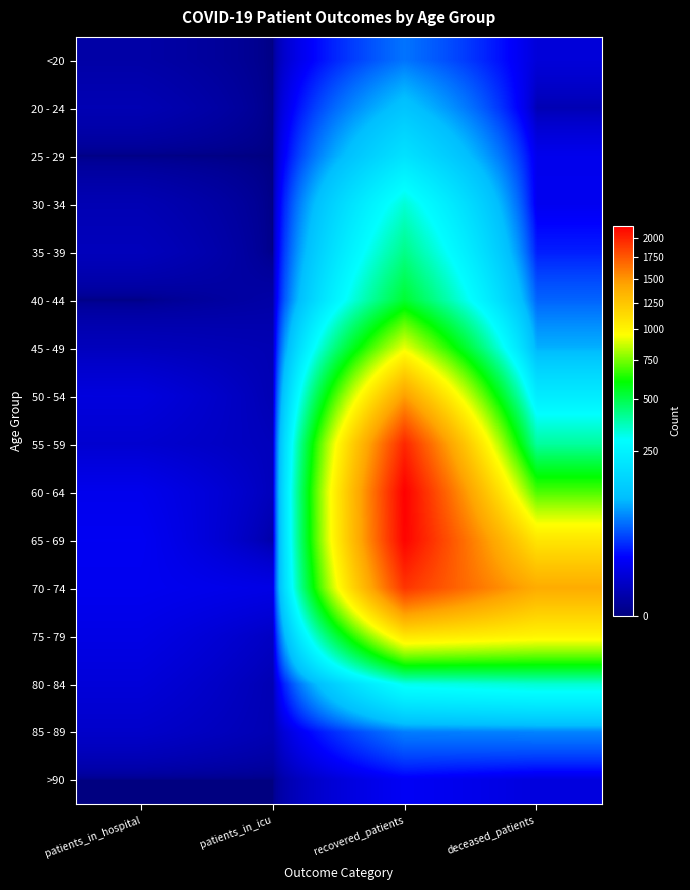

Which category has the lowest value across all series?

patients_in_icu